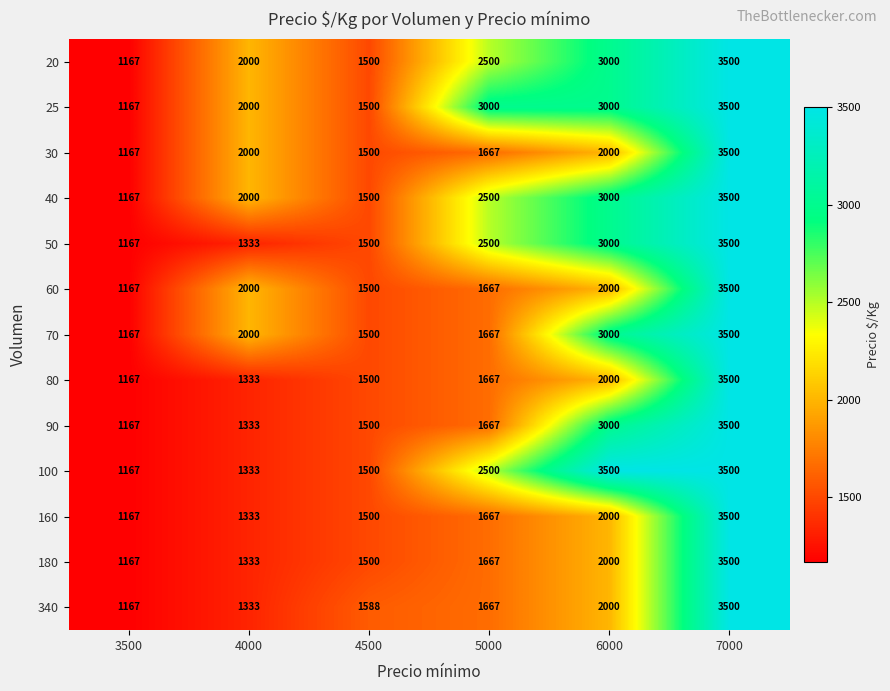

What value does the 20 series have at 3500, to the nearest 10?

1170